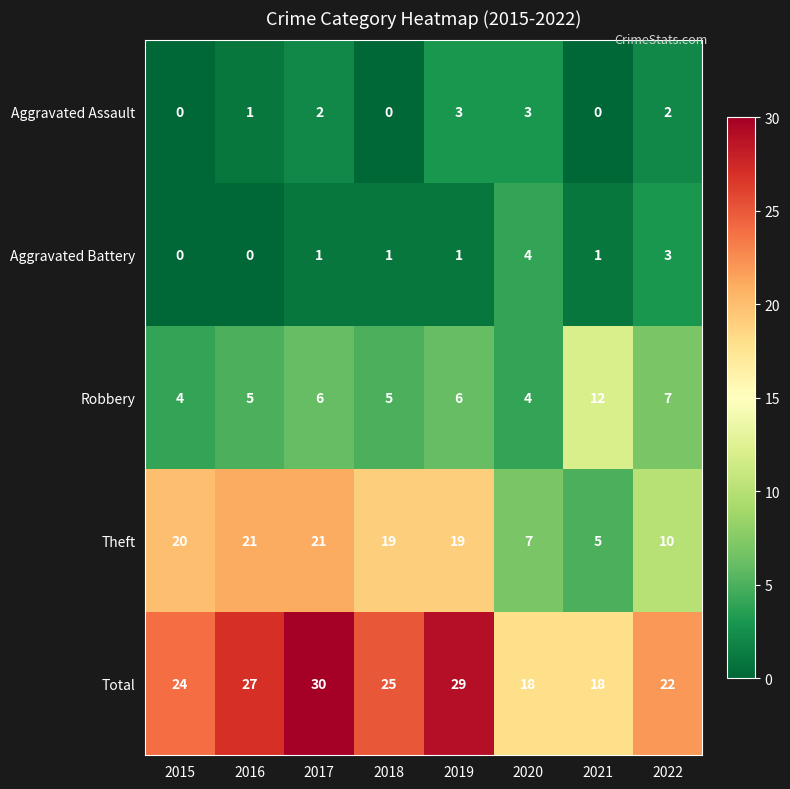

What is the difference between the maximum and minimum values in the Aggravated Battery series?

4